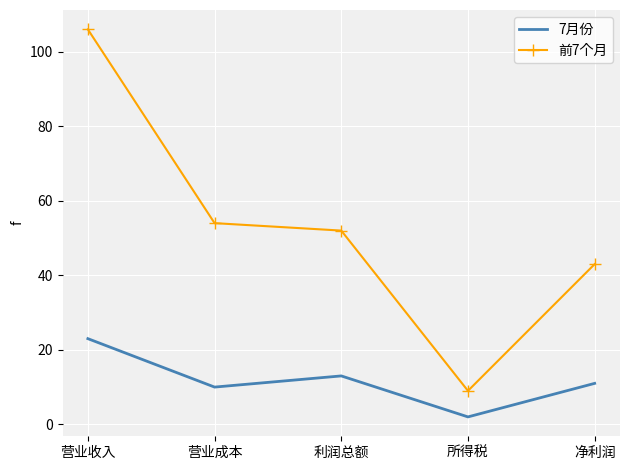

Reading right to left, transcribe all the data shown in this chart.

7月份: 11	2	13	10	23
前7个月: 43	9	52	54	106